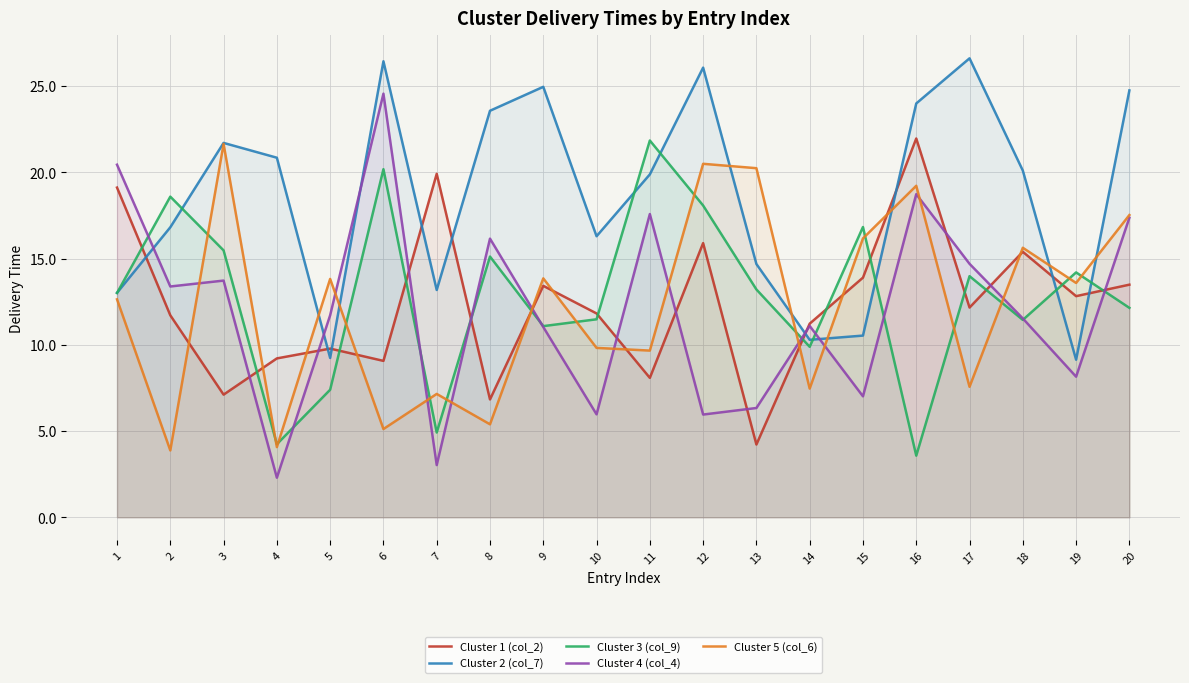

Does the chart display data point markers on the line(s)?

No